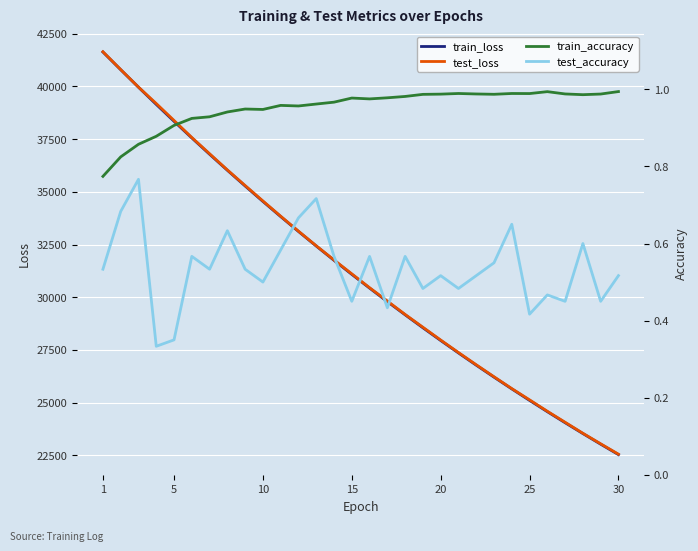

Does the chart display data point markers on the line(s)?

No